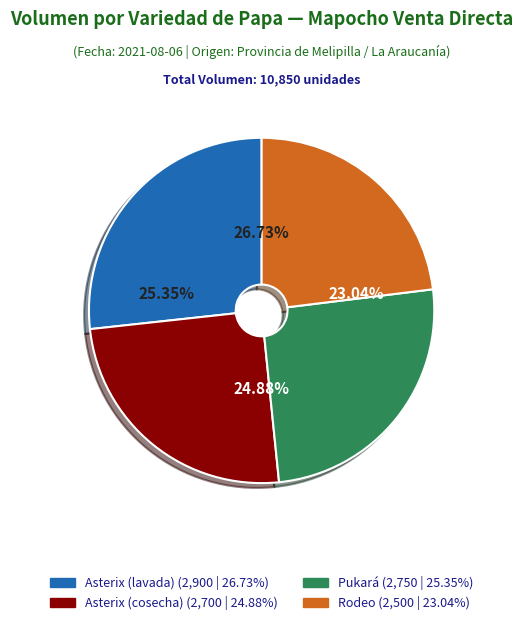

To the nearest percent, what is the average slice percentage?

25%